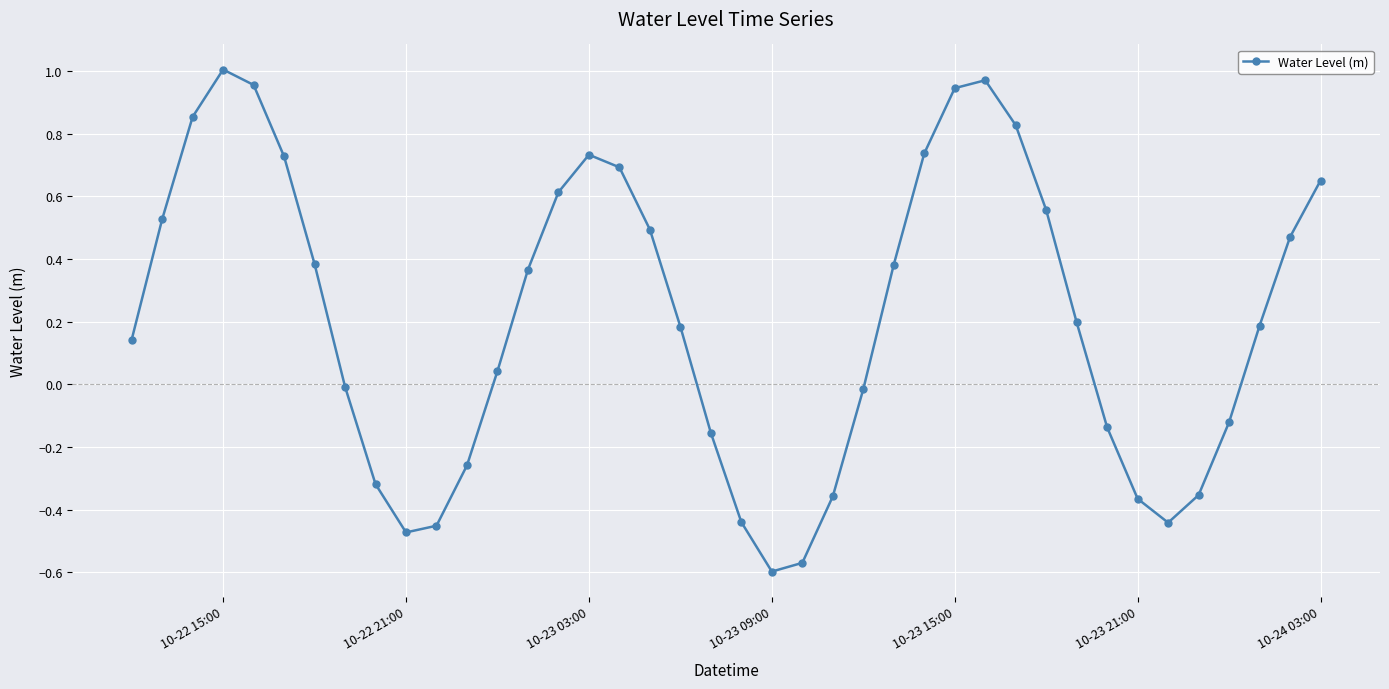

What is the difference between the maximum and minimum values?

1.6